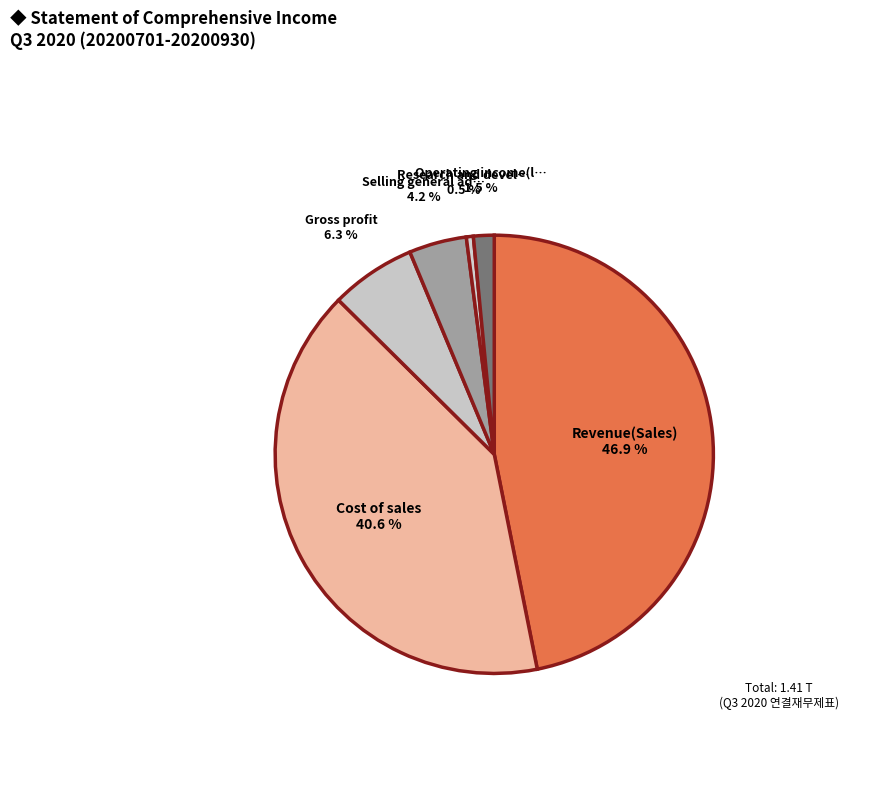

Which slice is the largest?

Revenue(Sales)